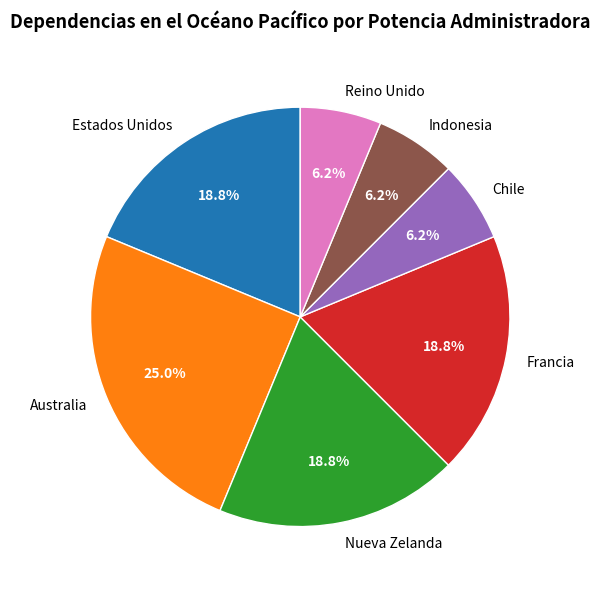

Which category has the biggest portion of the pie?

Australia